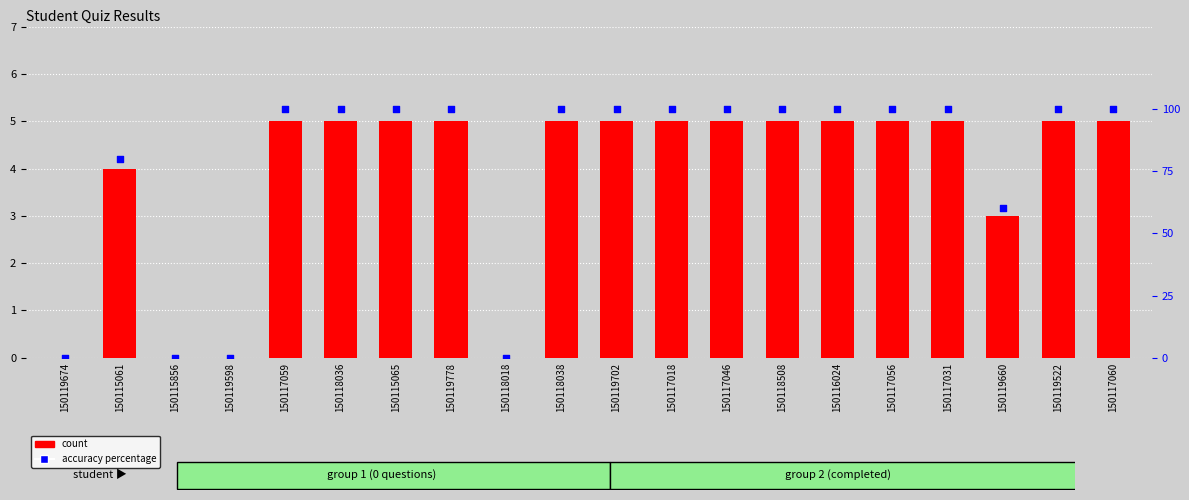

Is the value of percentile rank within the sample at 150119660 greater than the value of count at 150117018?

Yes